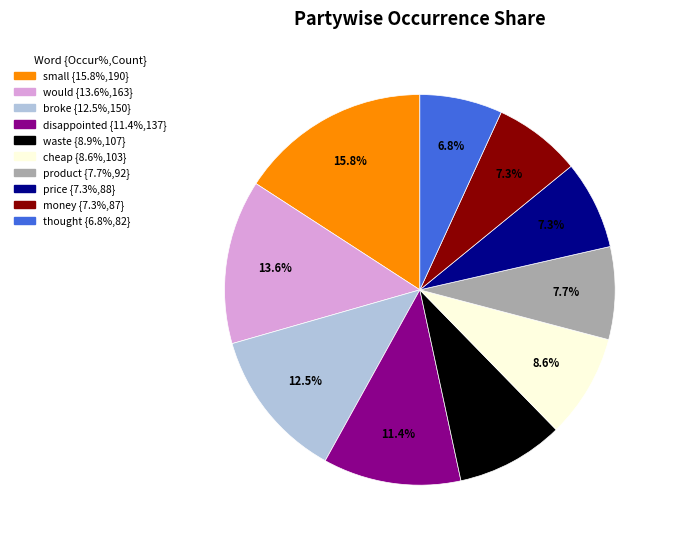

To the nearest percent, what portion does small represent?

16%